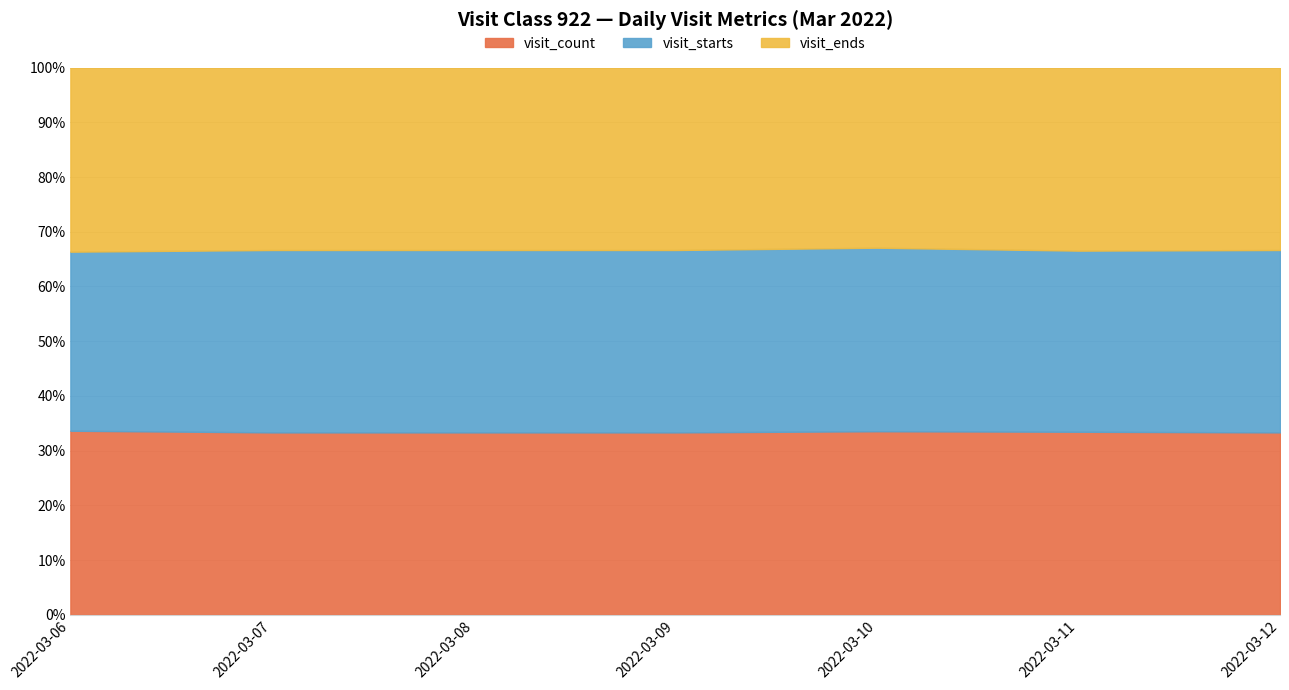

At which label does visit_starts reach its minimum?

2022-03-09